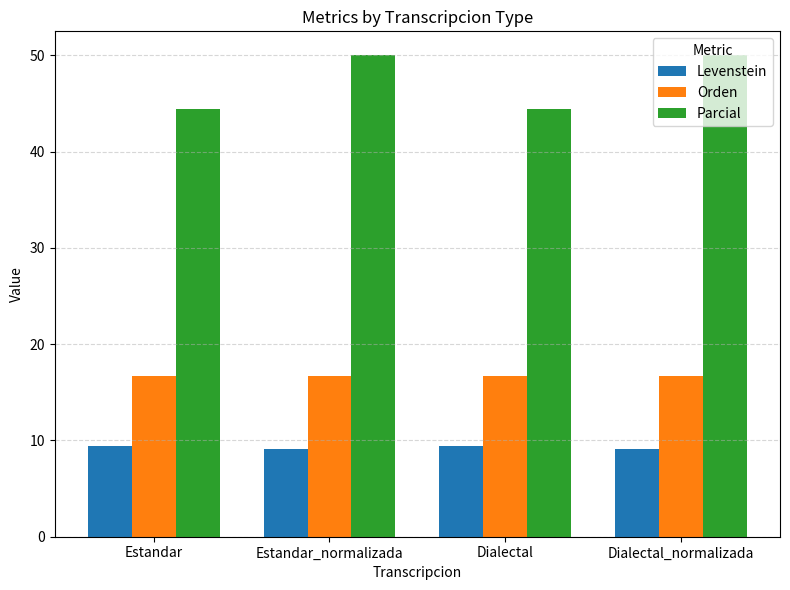

What is the smallest value displayed?

9.2